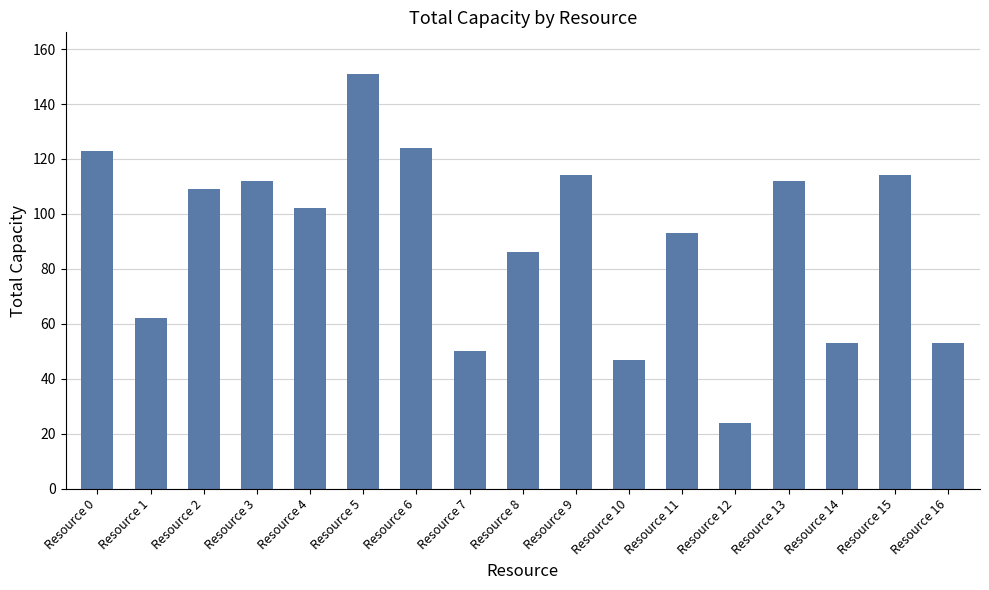

What is the sum of all values?

1529